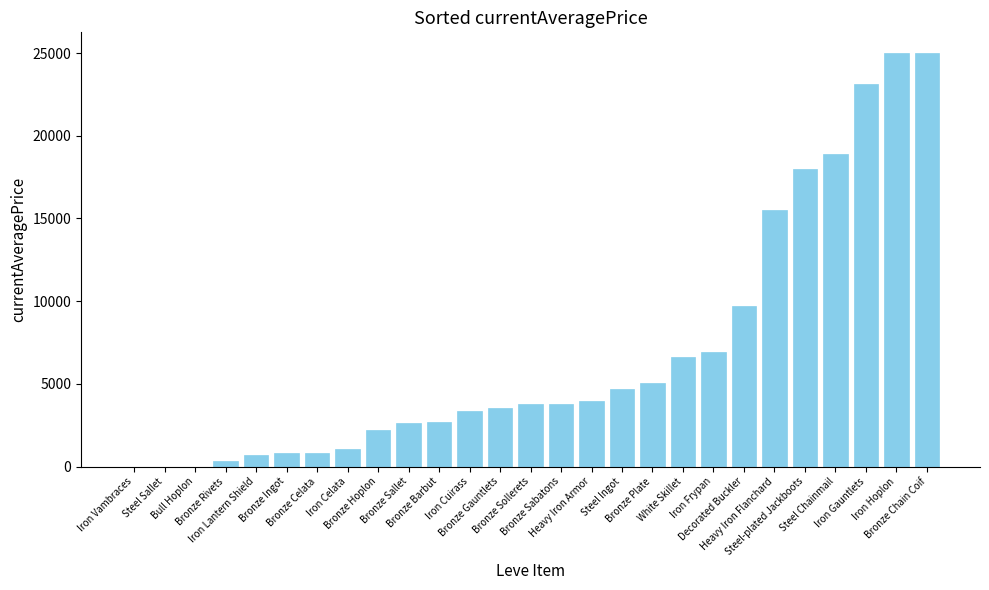

What is the average value?

6969.2